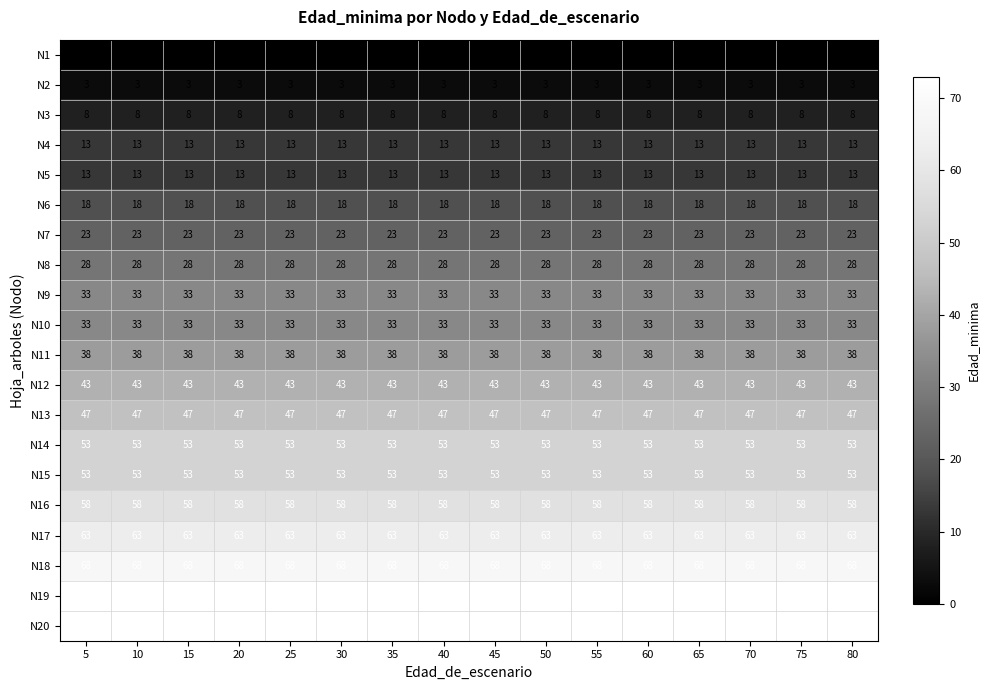

What is the total value across all series at 50?

741